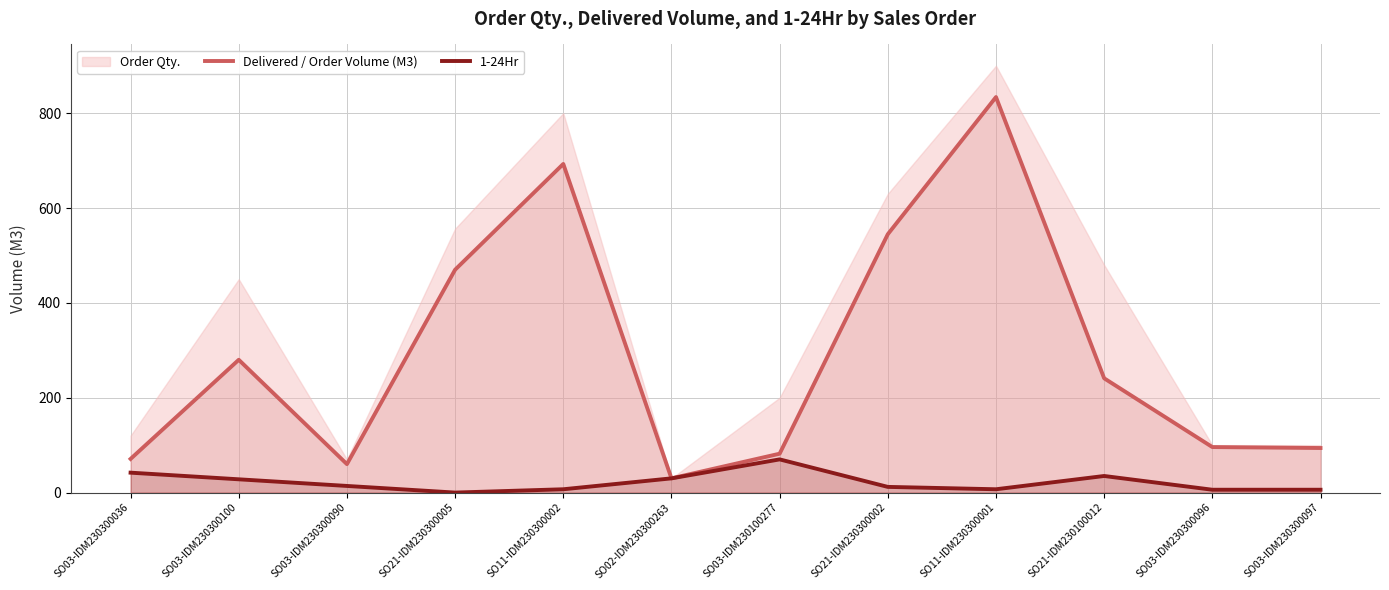

The 1-24Hr series shows 0.0 at SO21-IDM230300005. True or false?

True